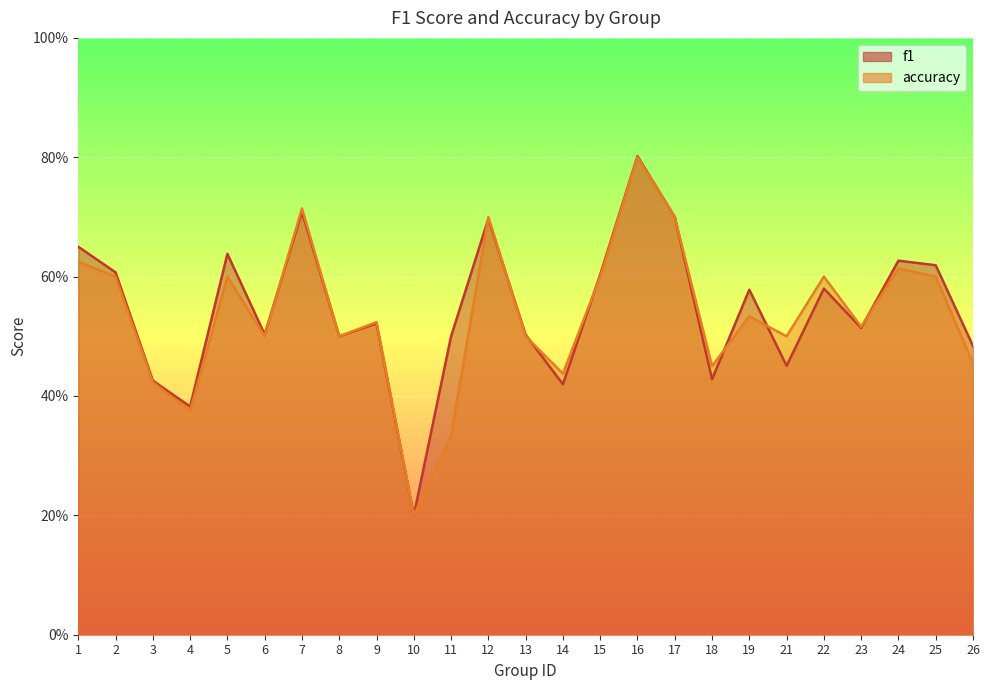

What is the difference between the maximum and minimum values in the f1 series?

0.6